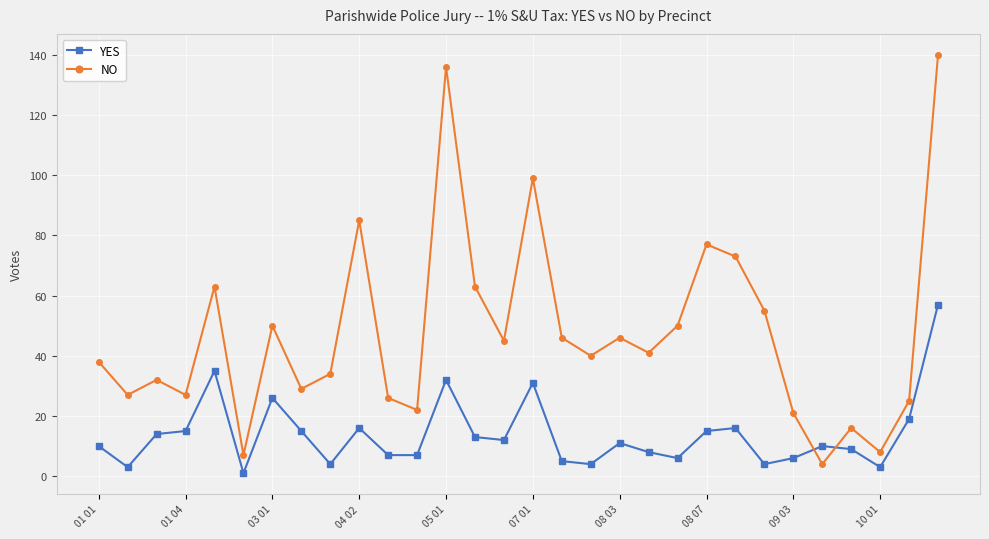

Which series ends up on top after the final intersection of NO and YES?

NO